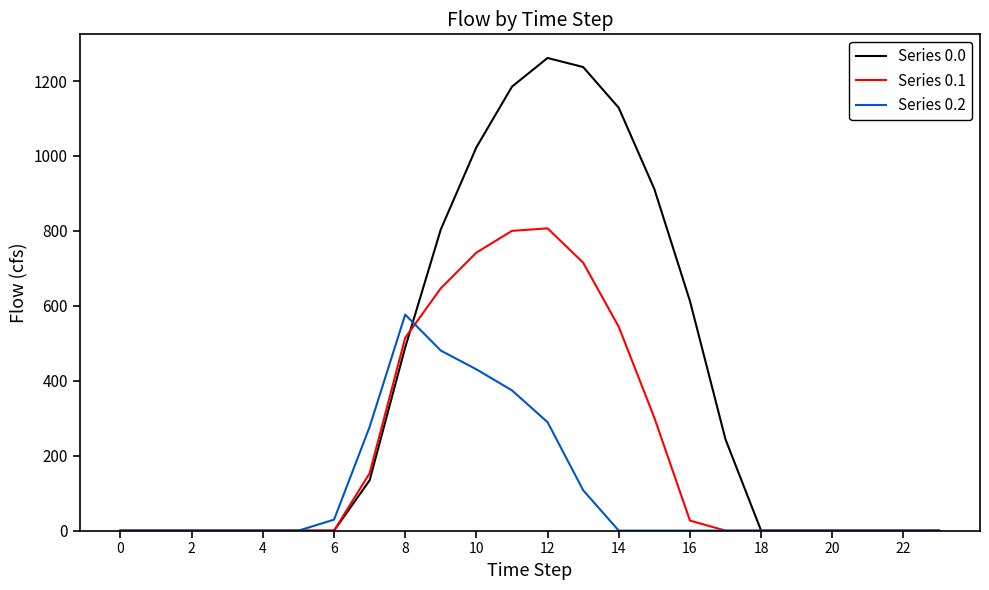

Which series has the largest range (max minus min)?

Series 0.0